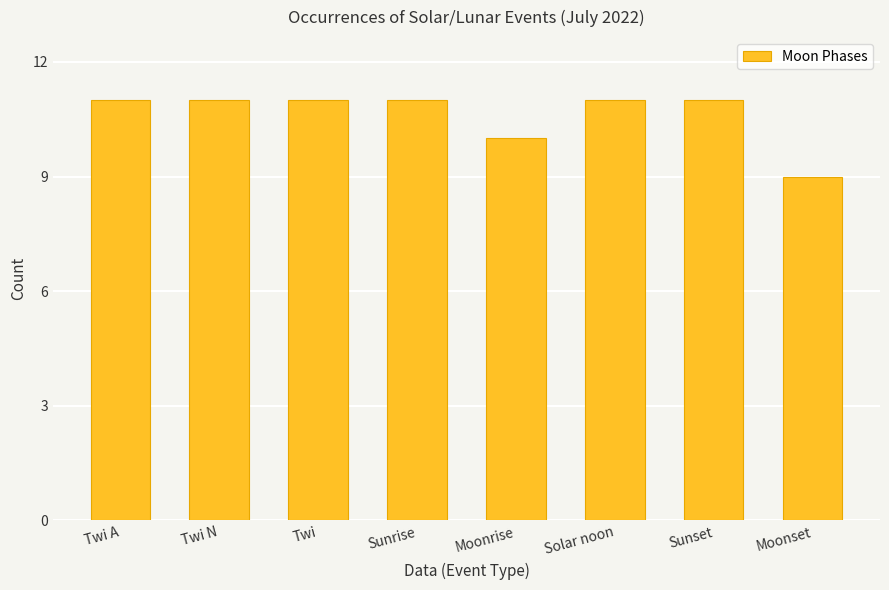

Reading left to right, transcribe all the data shown in this chart.

11	11	11	11	10	11	11	9